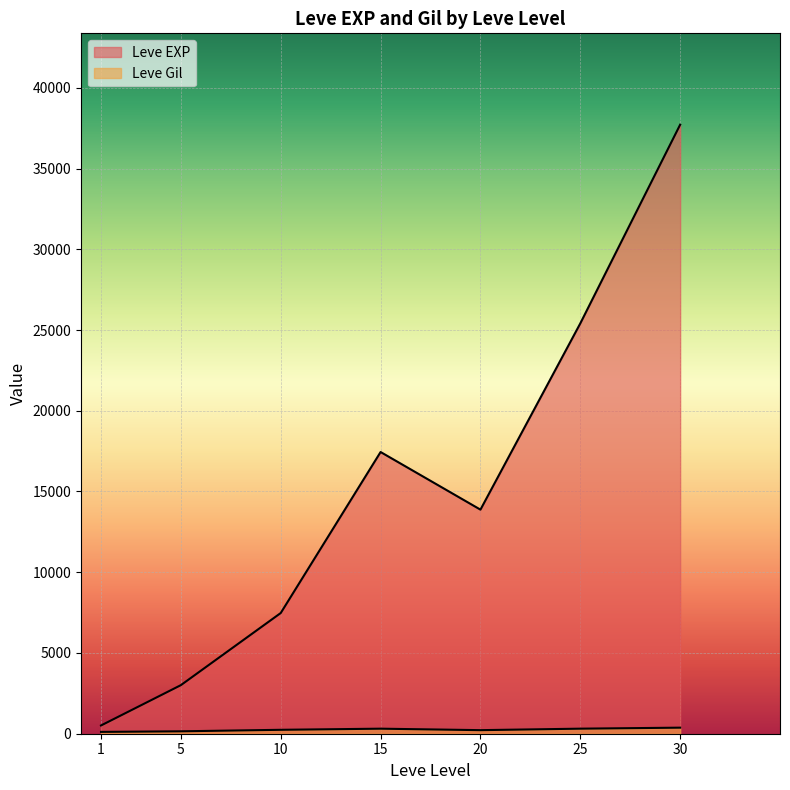

How many lines are shown in the chart?

2